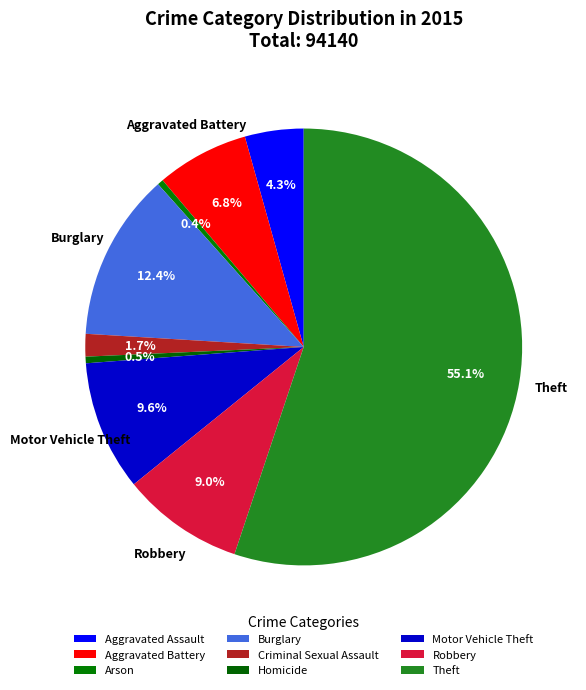

How many slices are in this pie chart?

9